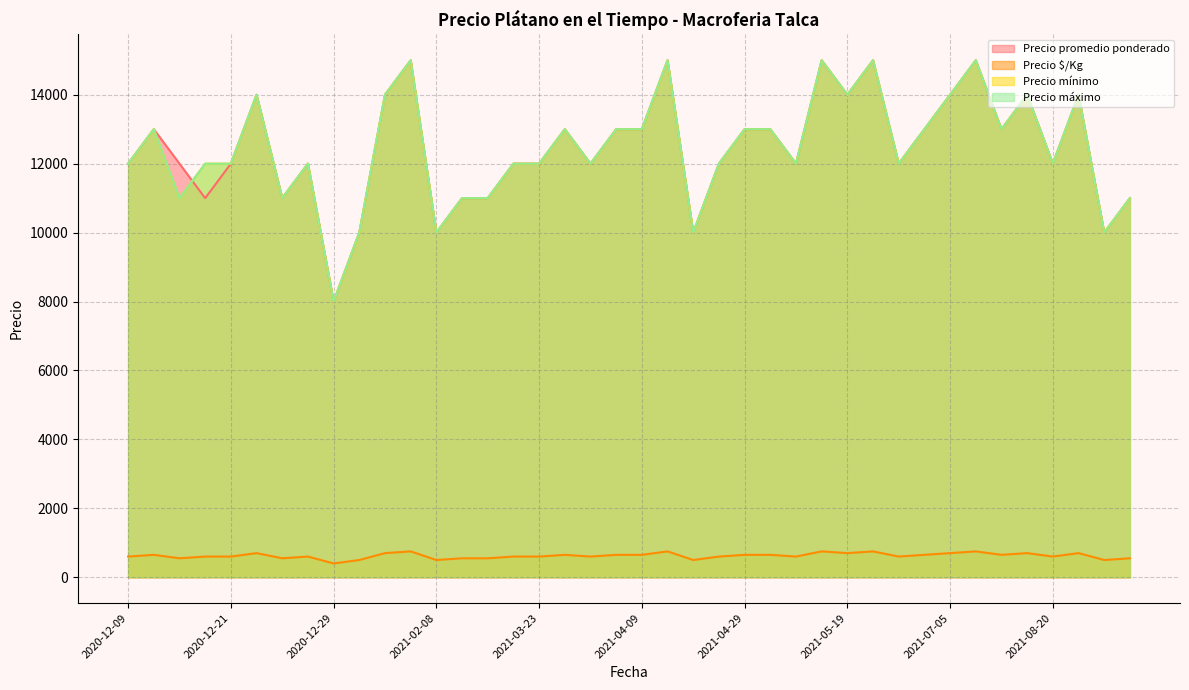

At 2020-12-29, list the series in order from largest to smallest.

Precio promedio ponderado, Precio mínimo, Precio máximo, Precio $/Kg